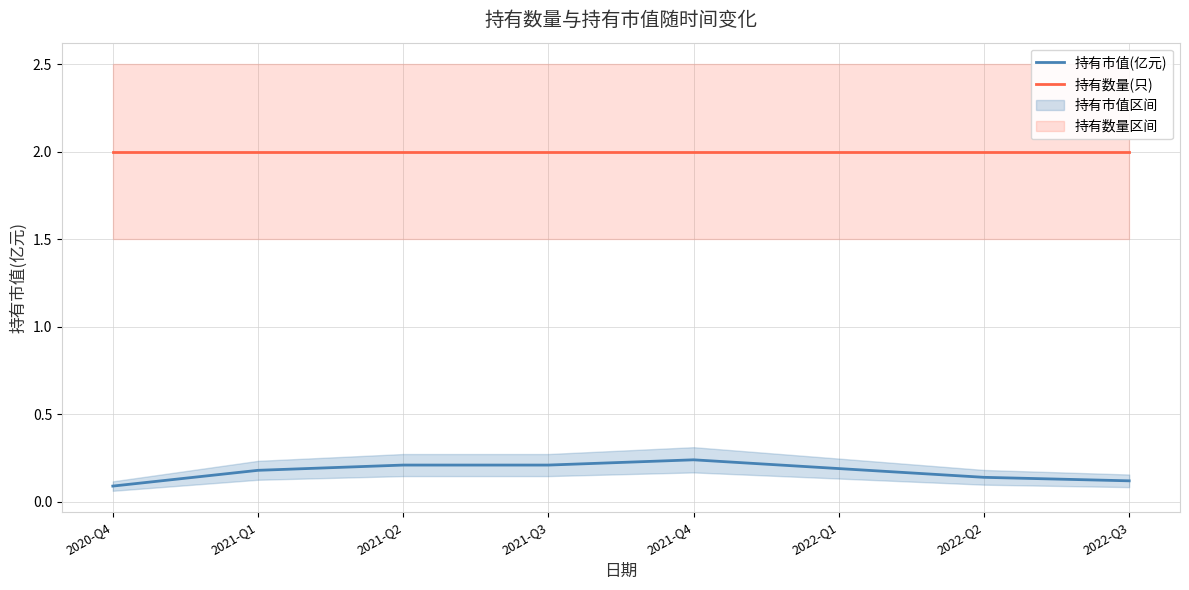

Reading left to right, extract all data points from this chart.

持有市值(亿元): 0.1	0.2	0.2	0.2	0.2	0.2	0.1	0.1
持有数量(只): 2.0	2.0	2.0	2.0	2.0	2.0	2.0	2.0